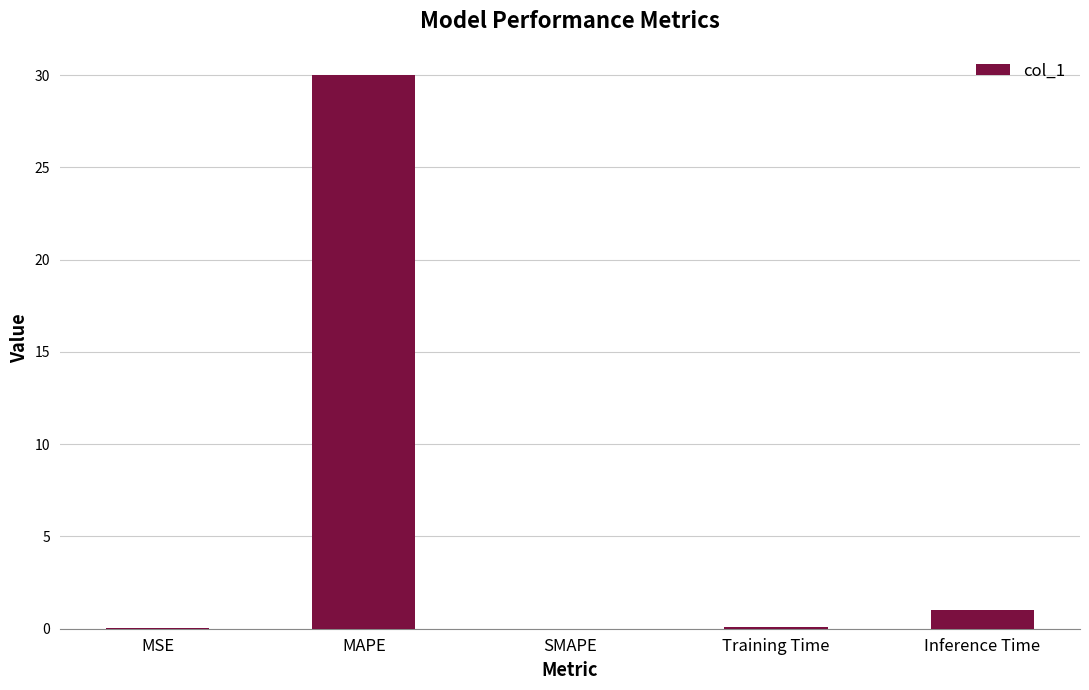

What is the sum of all values?

31.1